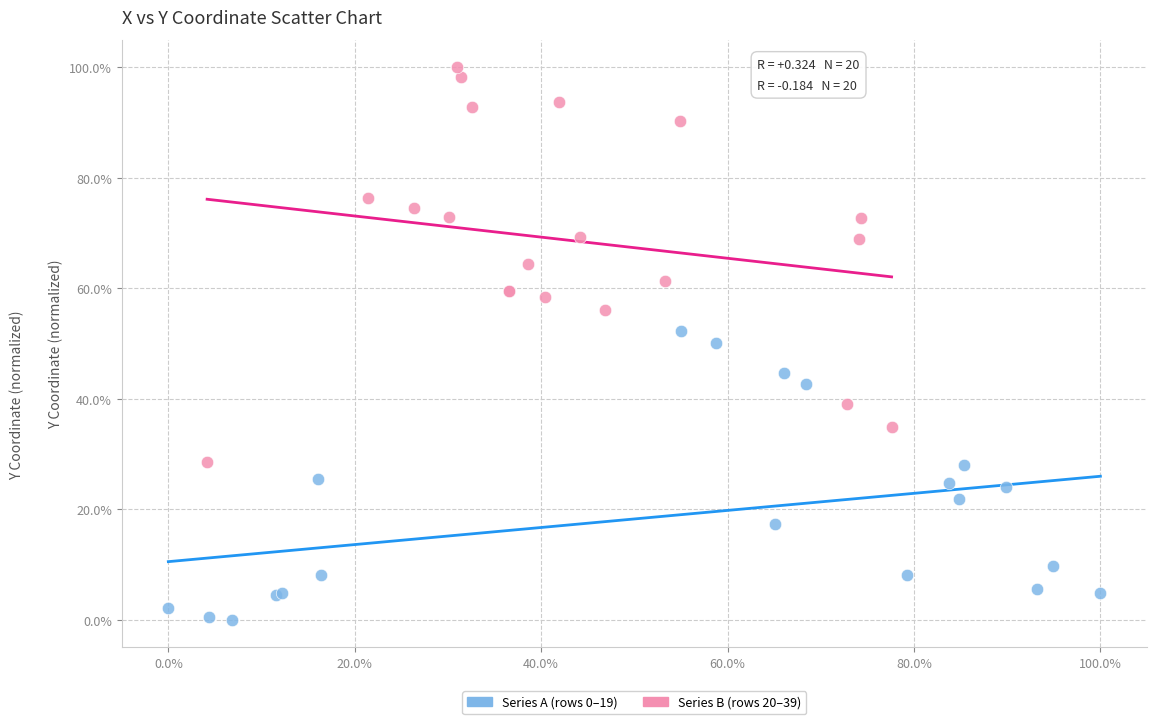

Which series has the largest Y range (max minus min)?

Series B (rows 20–39)